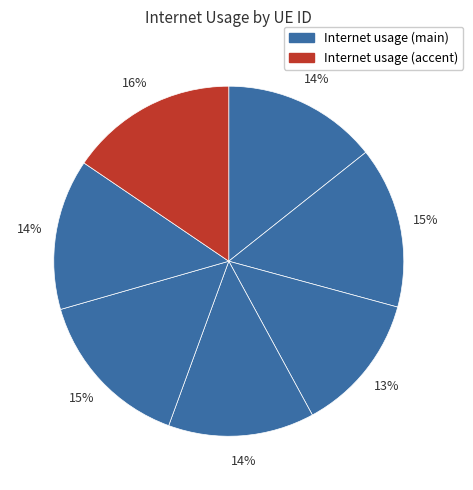

How many slices are in this pie chart?

7